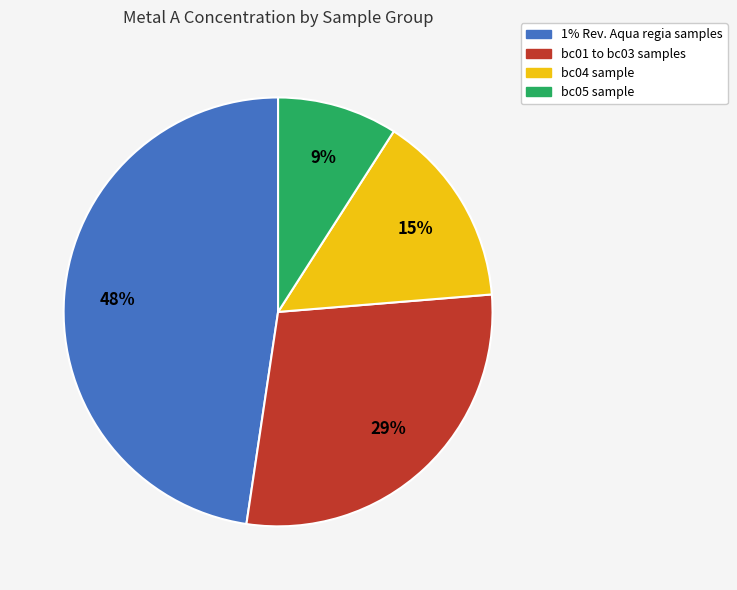

To the nearest percent, what is the average slice percentage?

25%